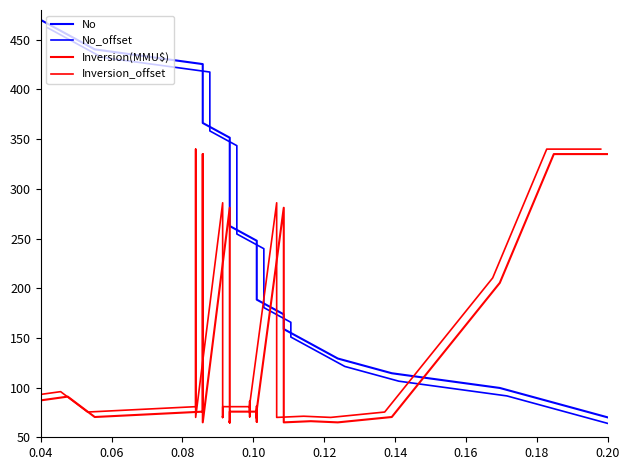

How many intersections are there between Inversion_offset and No_offset?

3